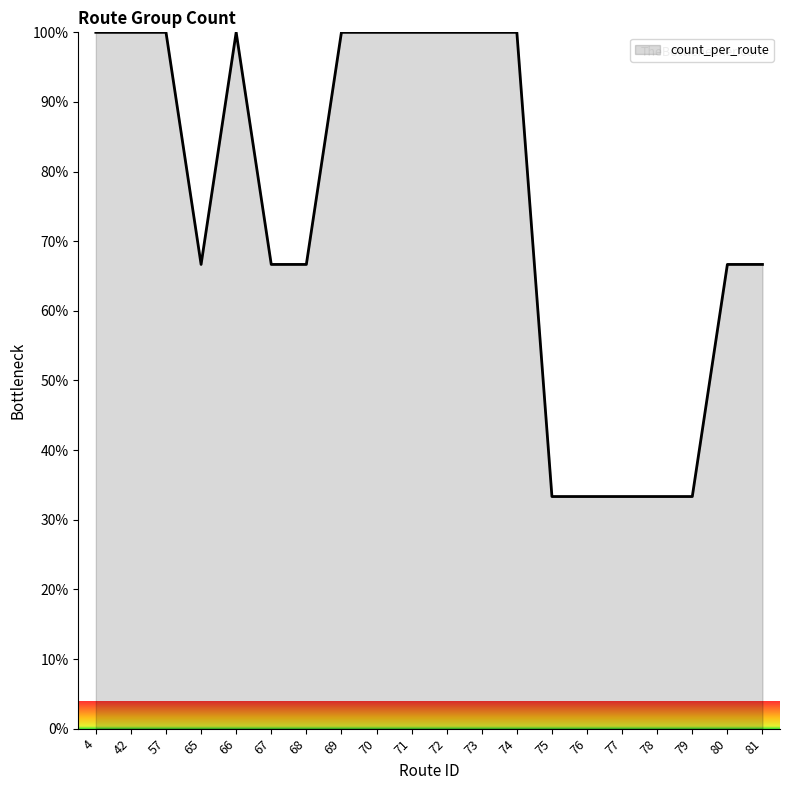

What is the change in value from 65 to 71?

+33.3